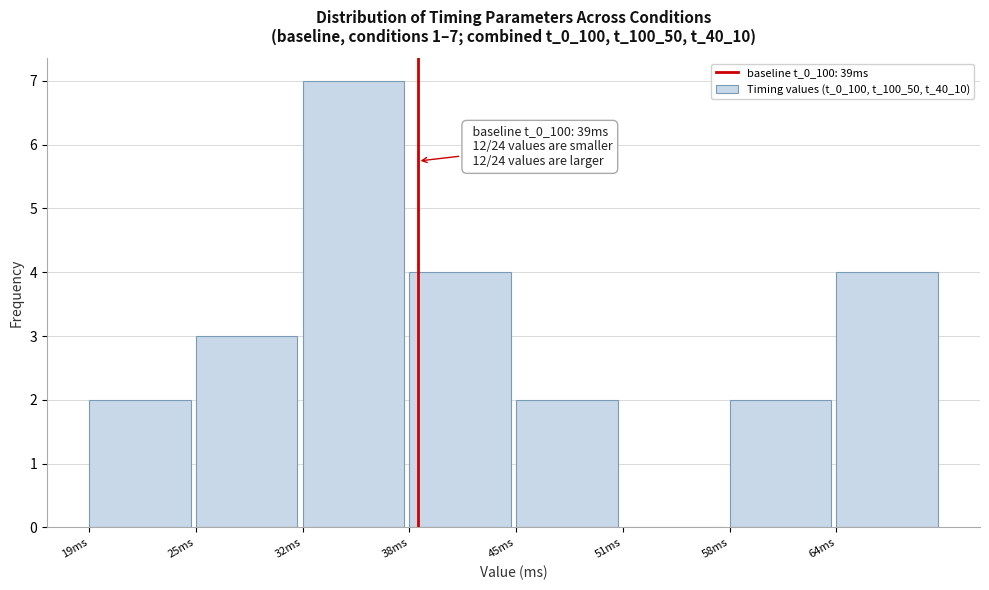

Over which range of the x-axis is the bar tallest?

32.0 to 38.5